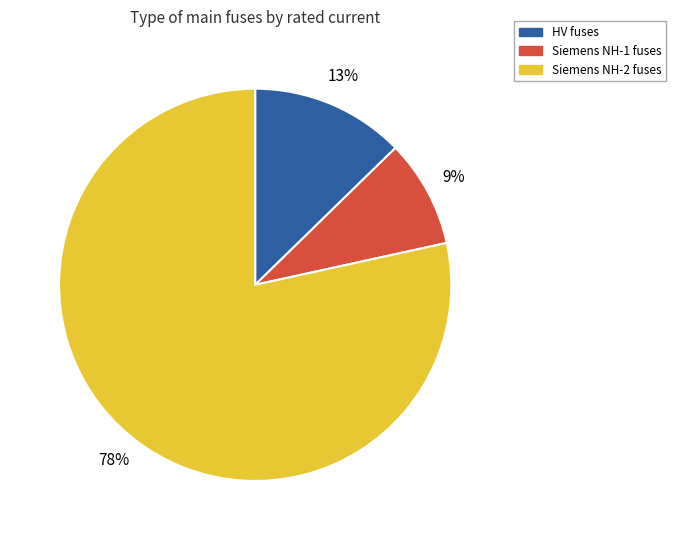

Does any single category account for the majority?

Yes